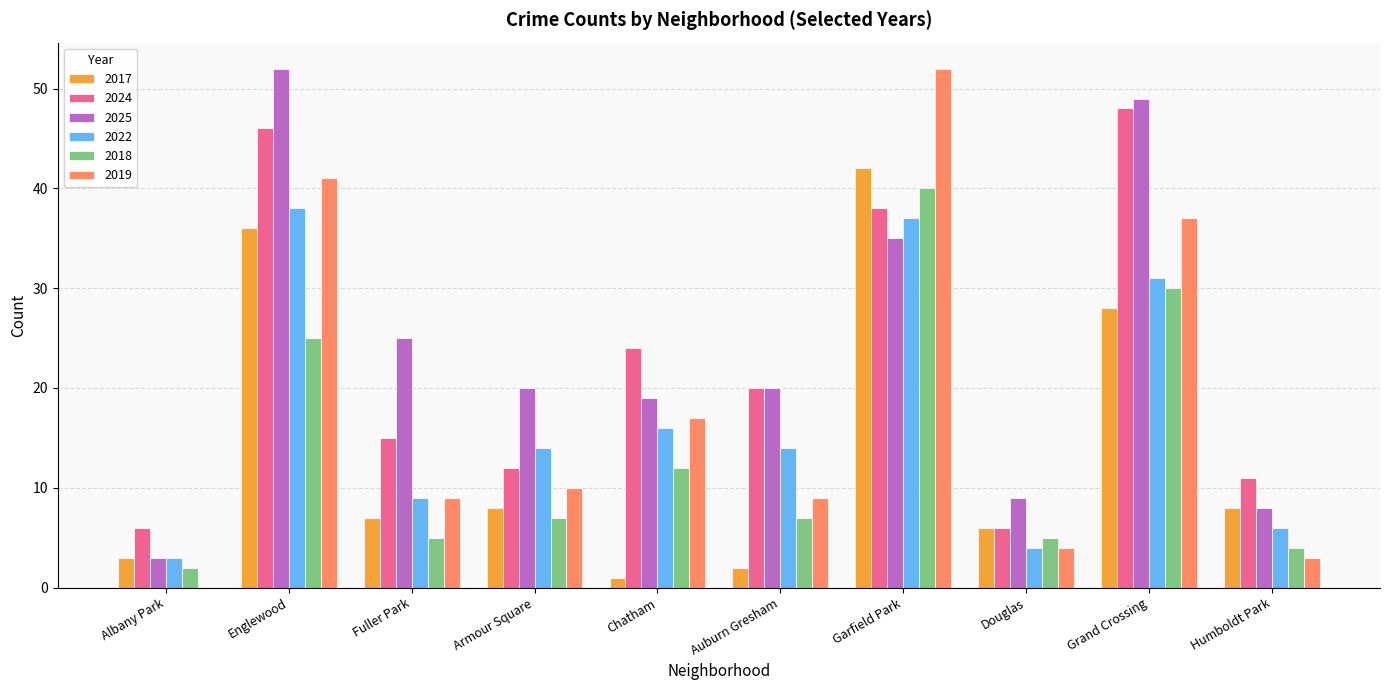

Does the chart contain stacked bars?

No